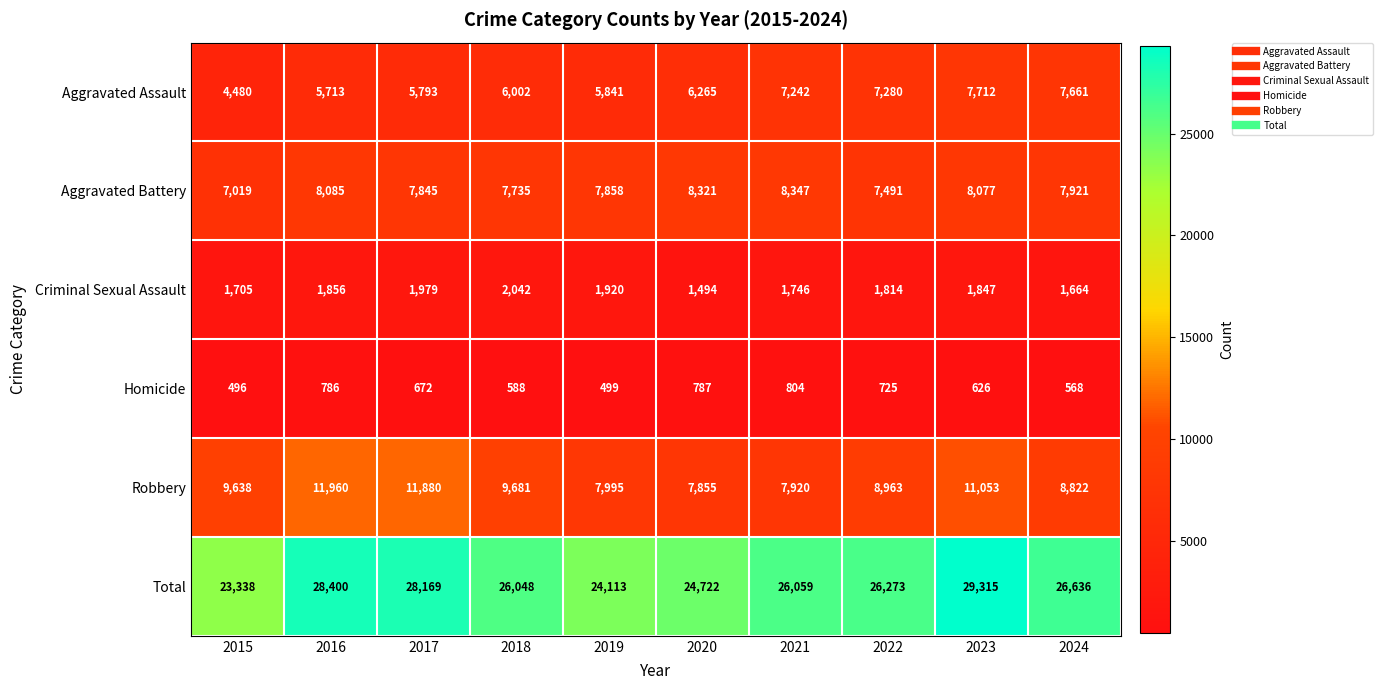

Which series has the largest range (max minus min)?

Total